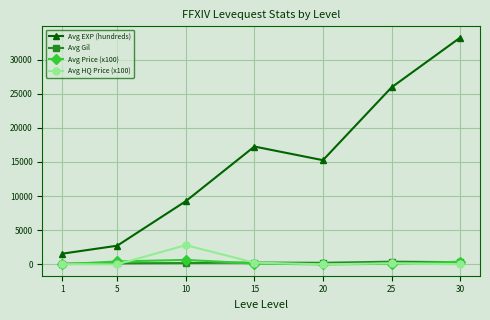

At which label is Avg HQ Price (x100) closest to 1421?

15